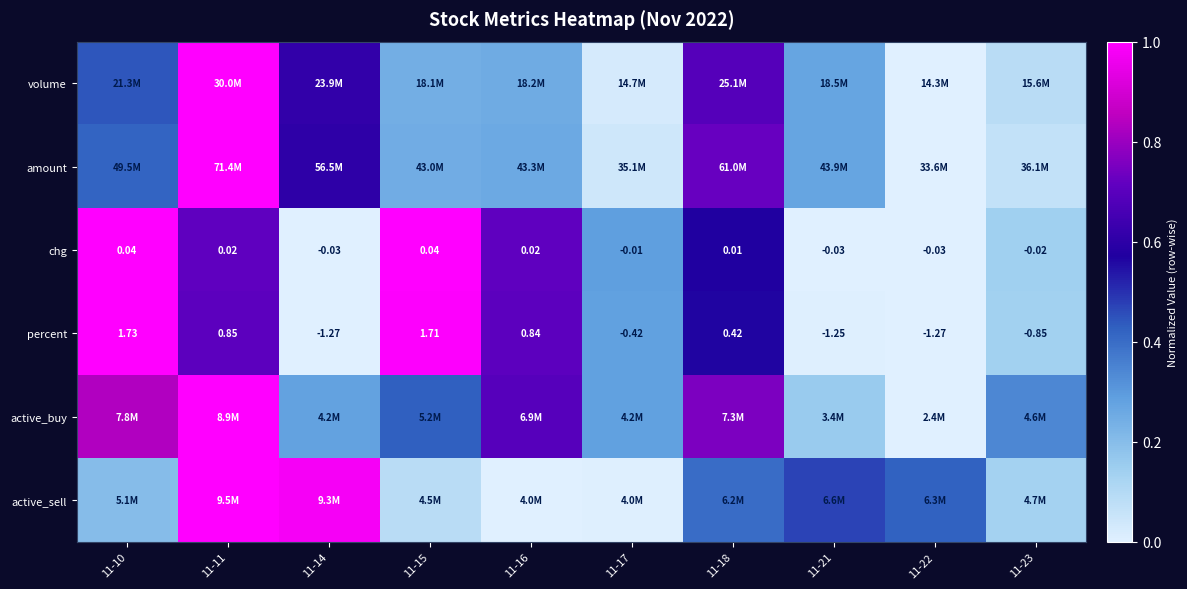

Between 11-16 and 11-17, which is larger?

11-16